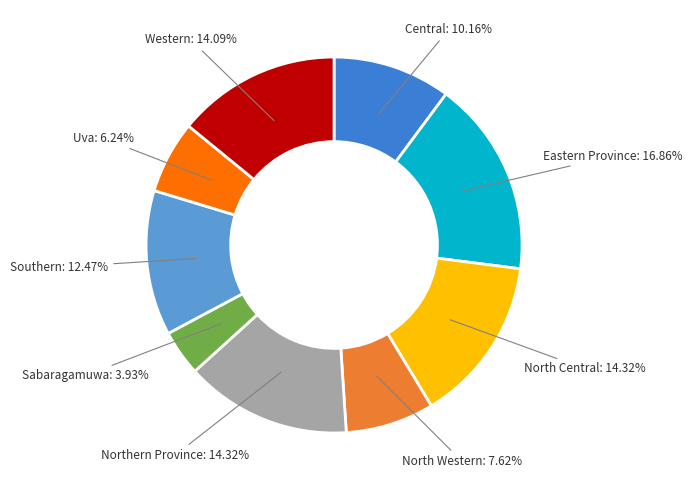

How many slices are in this pie chart?

9